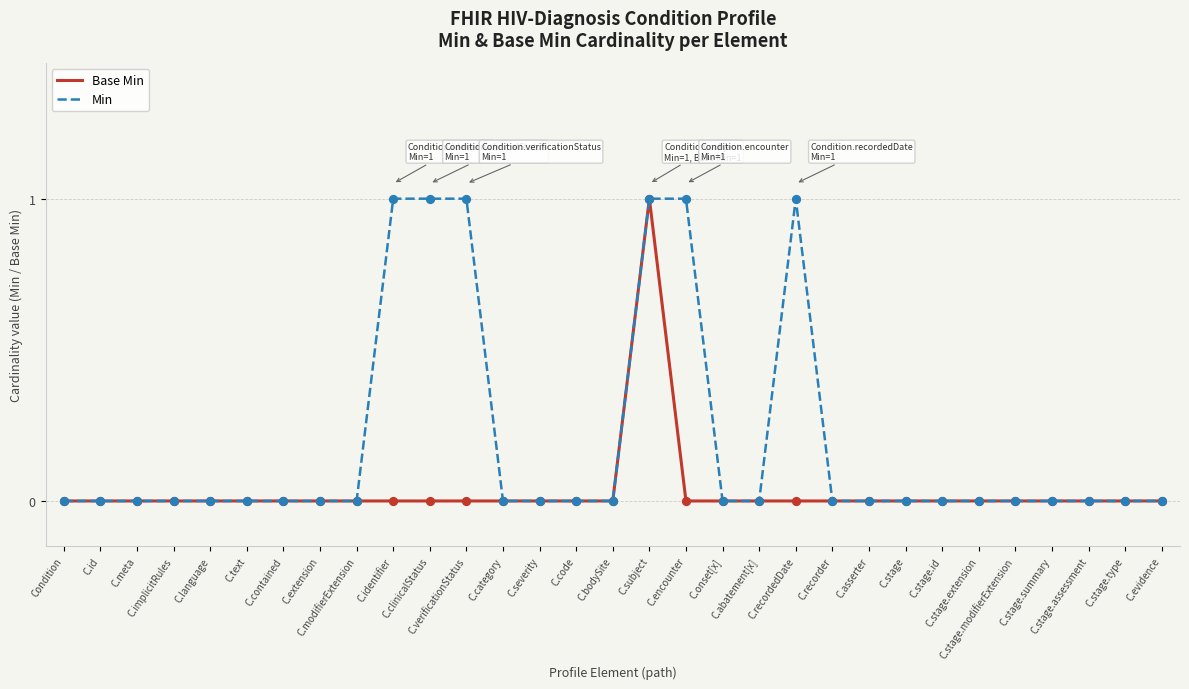

Which series has the largest total across all categories?

Min